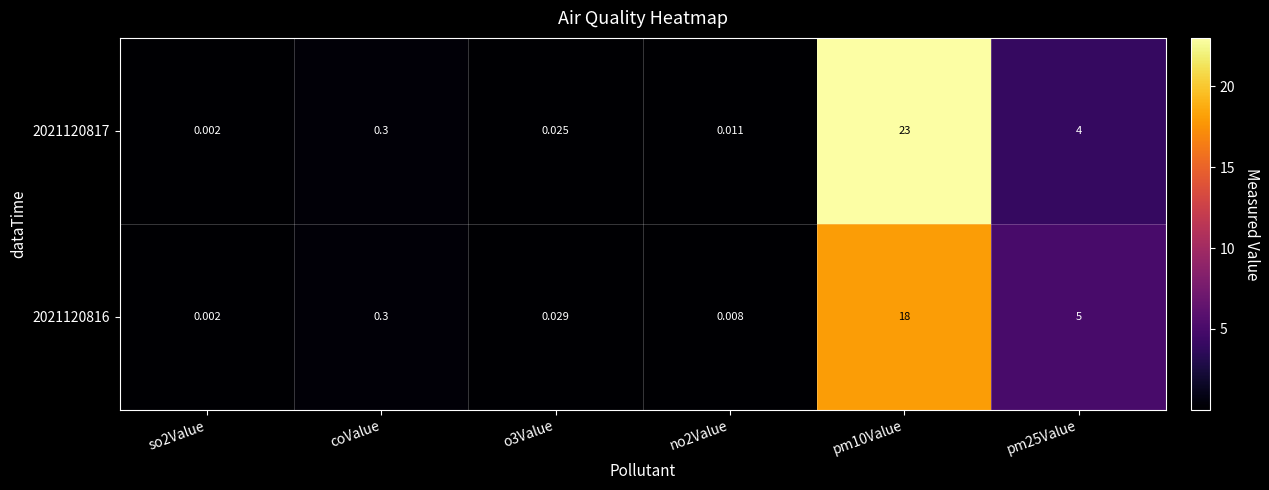

Which series has the largest range (max minus min)?

2021120817